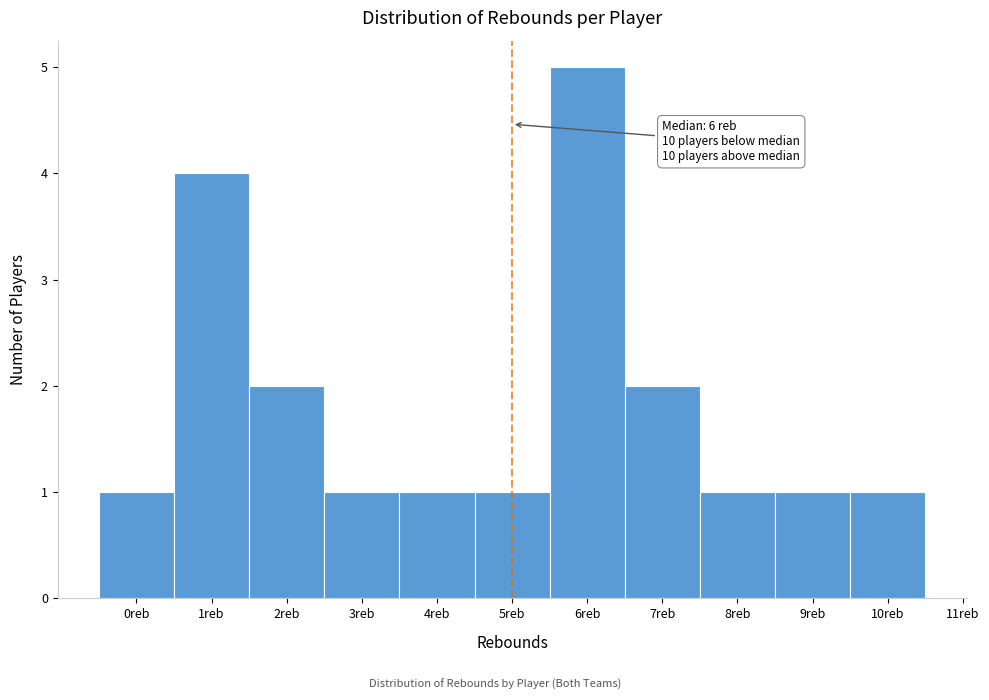

Which range on the x-axis has the tallest bar?

5.5 to 6.5